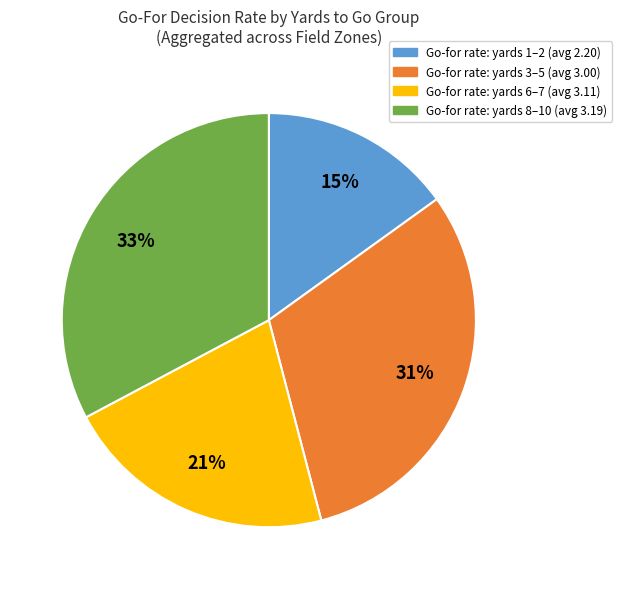

Is there any slice that represents more than half of the pie?

No